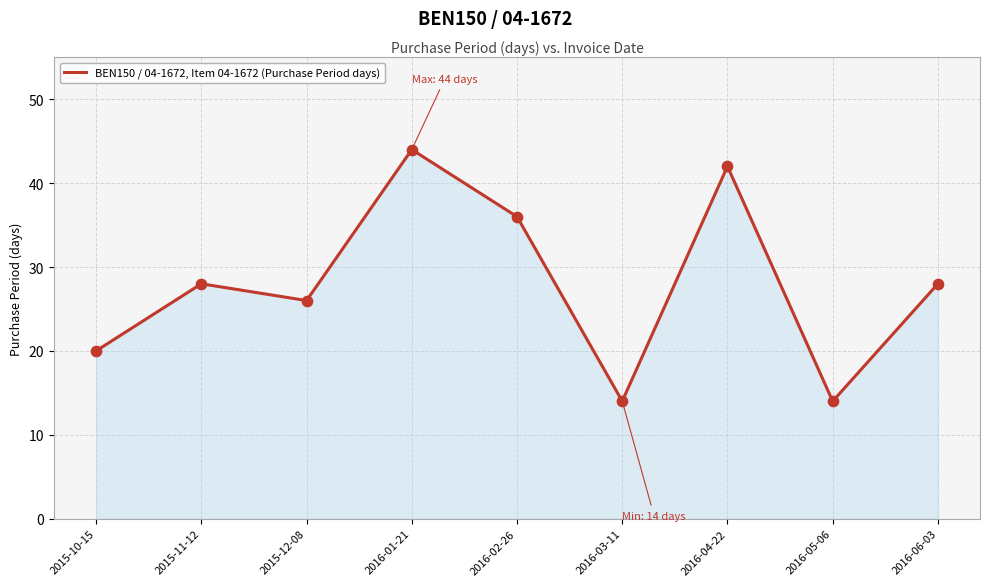

What is the change in value from 2016-04-22 to 2016-06-03?

-14